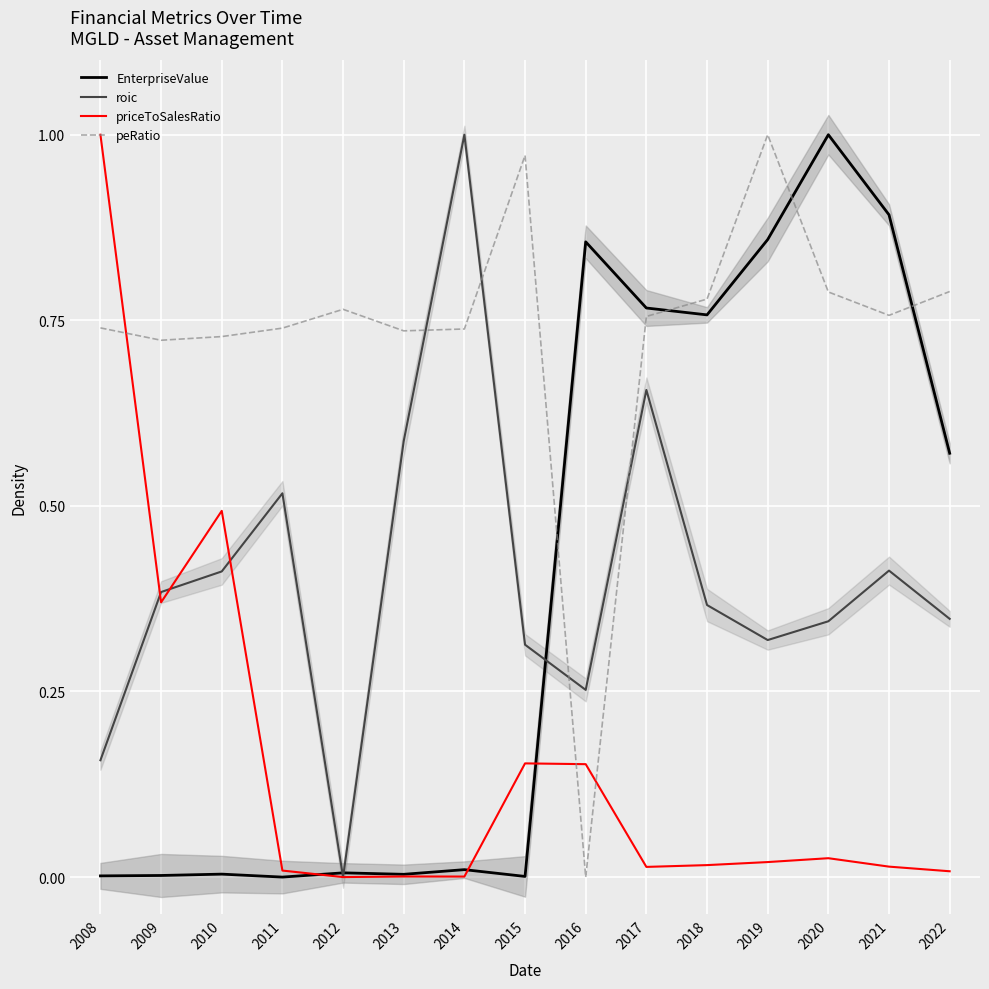

At which label does roic reach its minimum?

2012